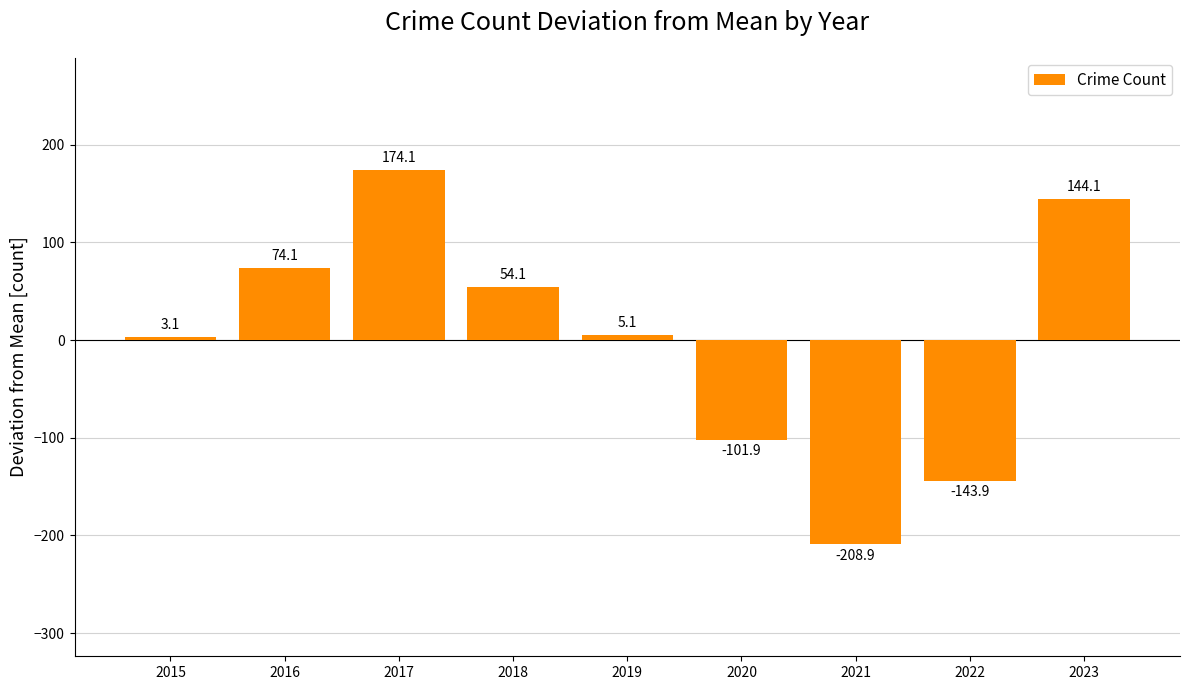

Rank the categories by value from lowest to highest.

2021, 2022, 2020, 2015, 2019, 2018, 2016, 2023, 2017